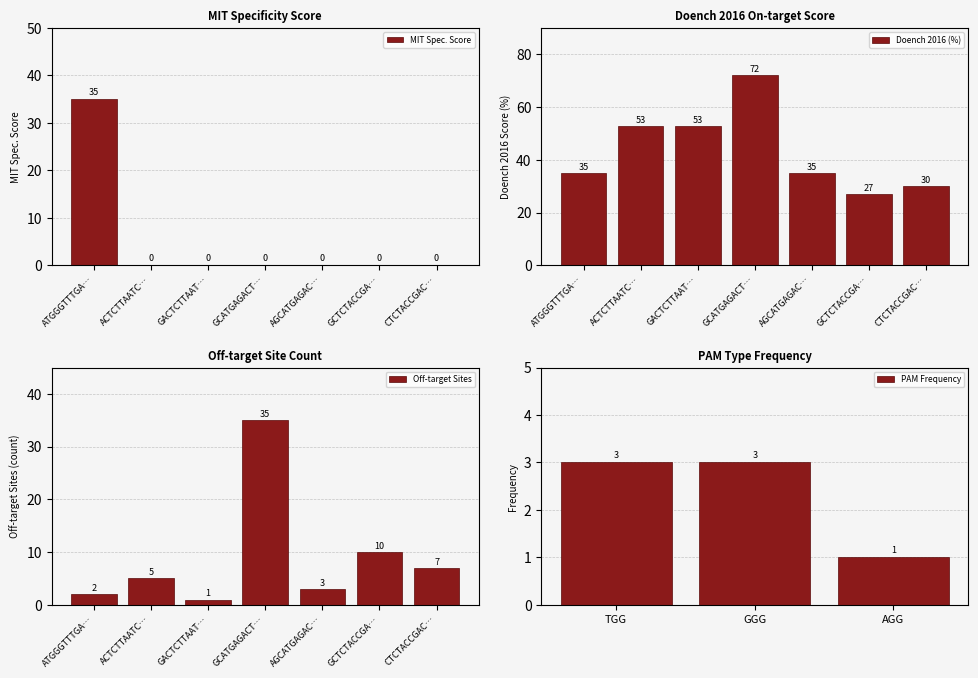

How many data points does each series have?

7